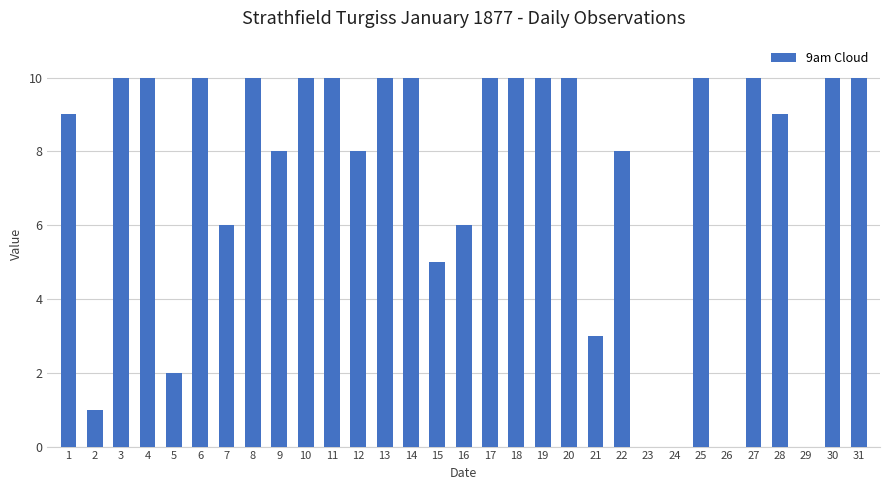

How many distinct data groups are displayed?

1